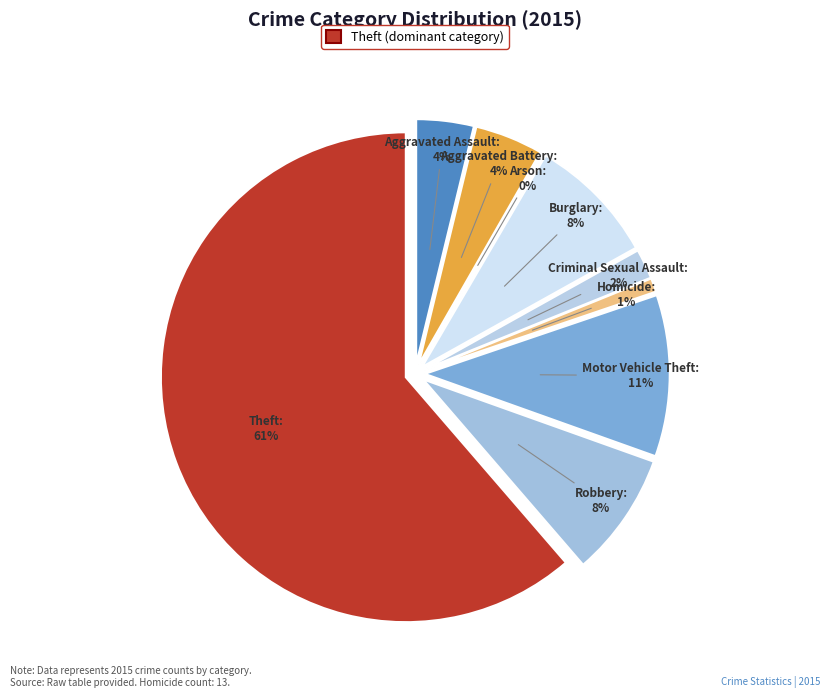

Count the number of slices in the pie.

9